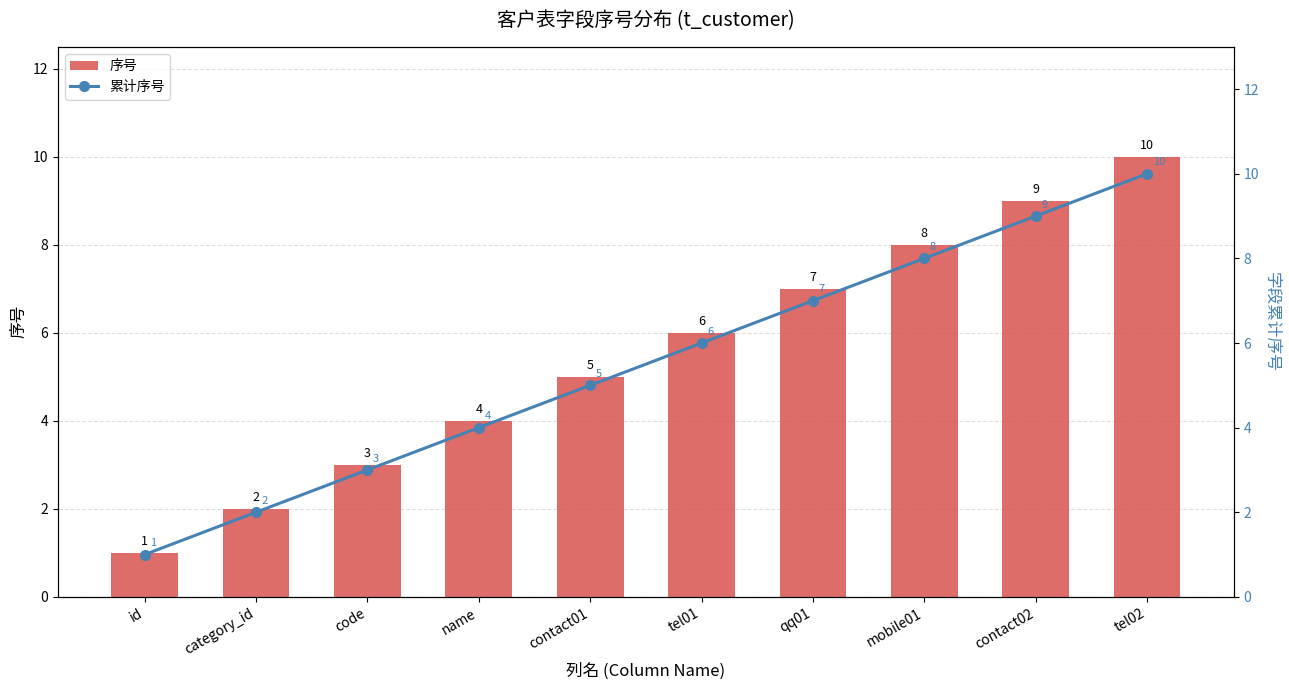

How many data points in 累计序号 are above 6?

4